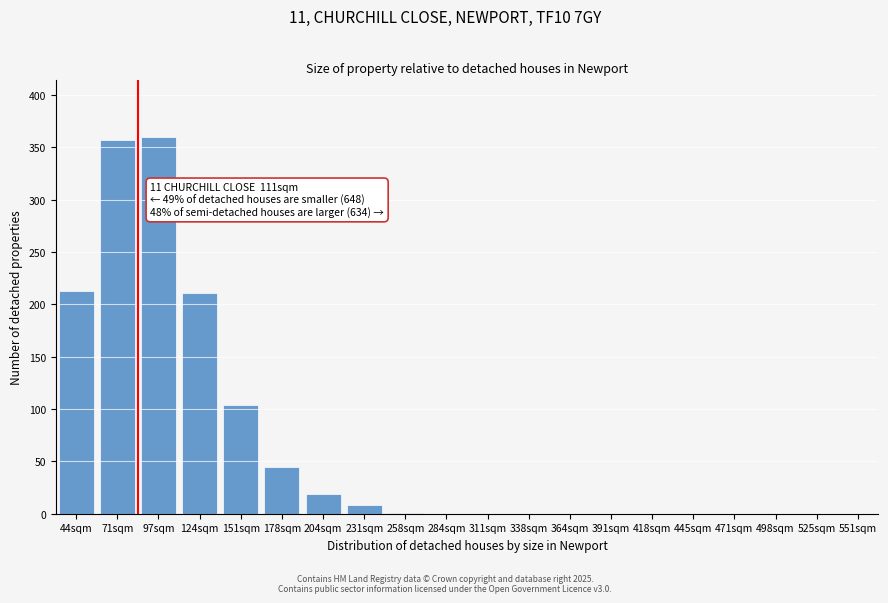

What is the sum of all values?

1318